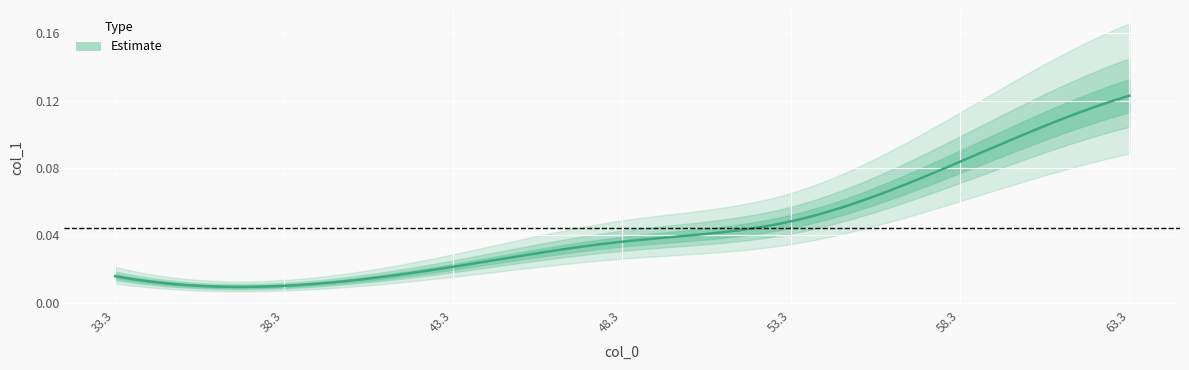

Which has a higher value, 53.3 or 38.3?

53.3